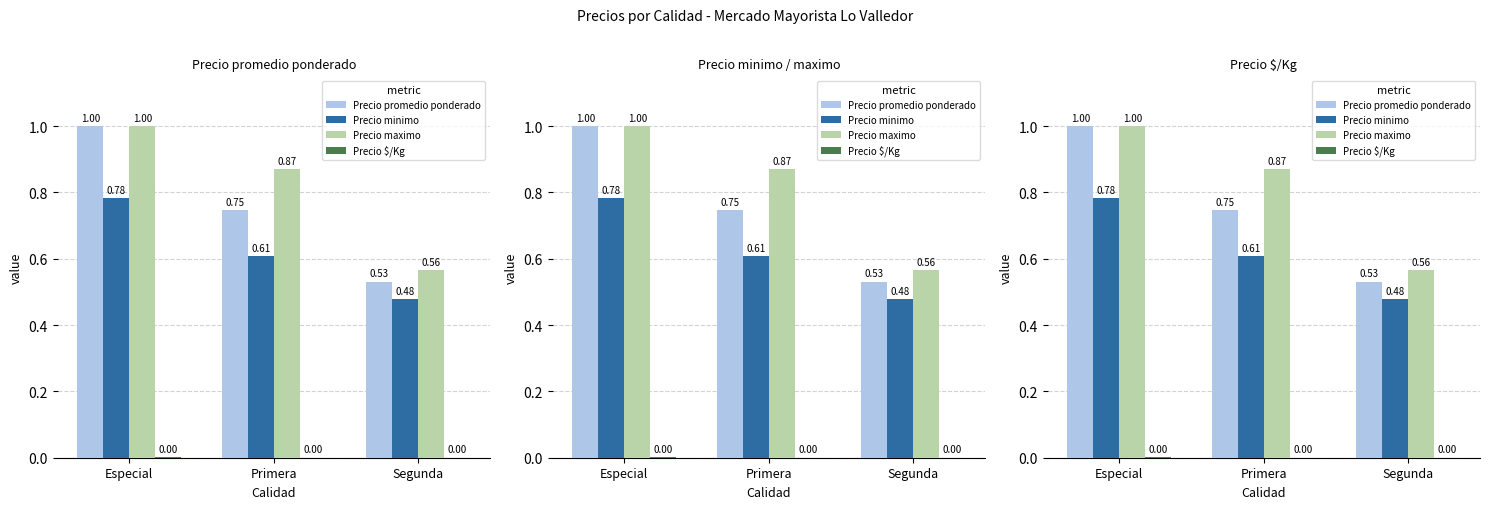

The Precio promedio ponderado series shows 1.2 at Primera. True or false?

False